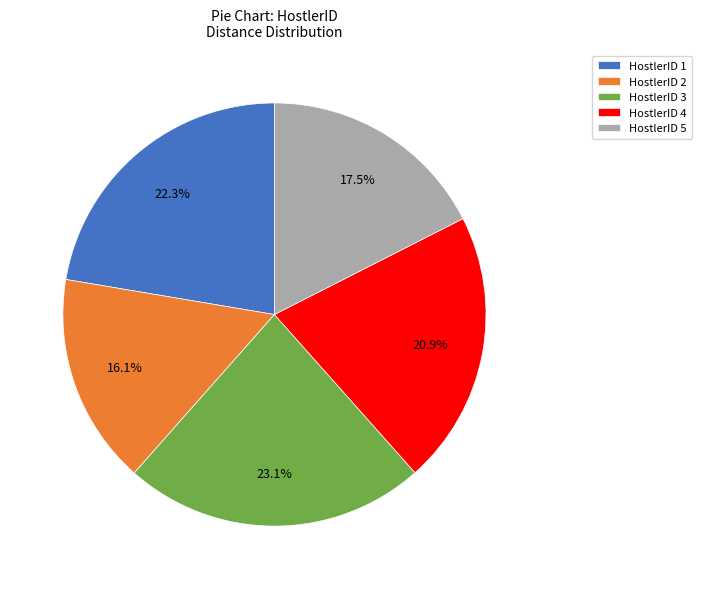

What is the largest slice in the pie chart?

HostlerID 3